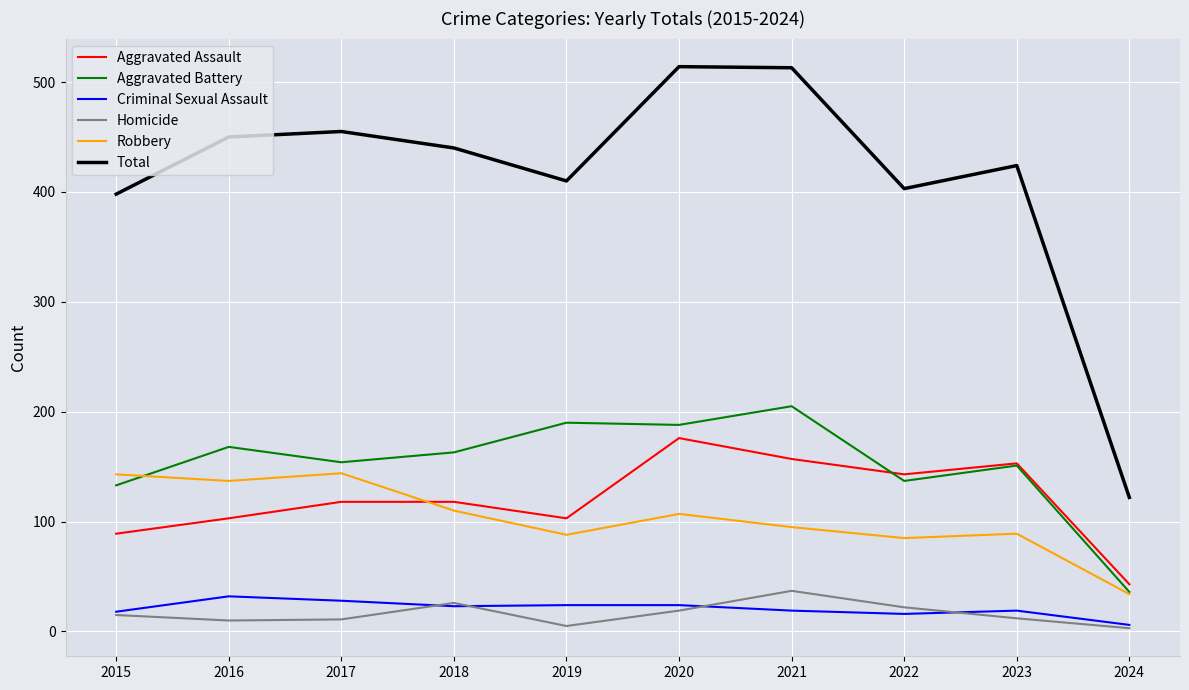

Between 2015 and 2020, which series saw the biggest shift?

Total